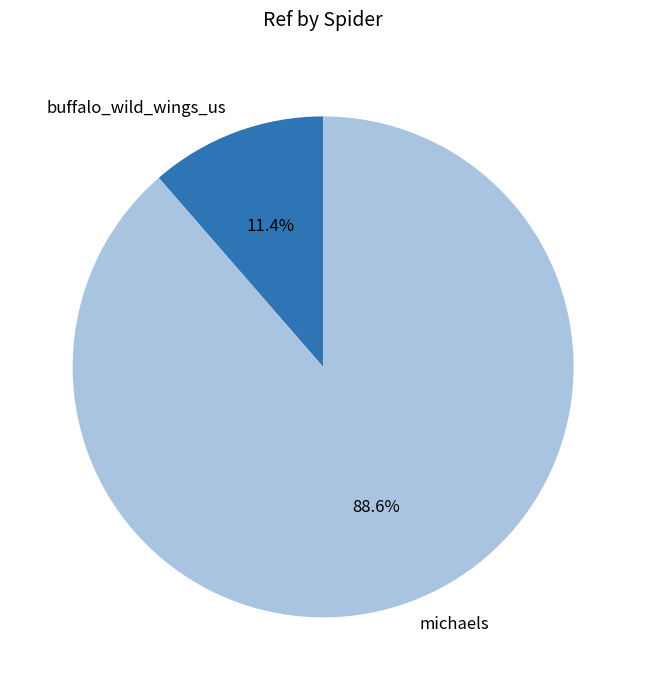

Which has a higher value, michaels or buffalo_wild_wings_us?

michaels